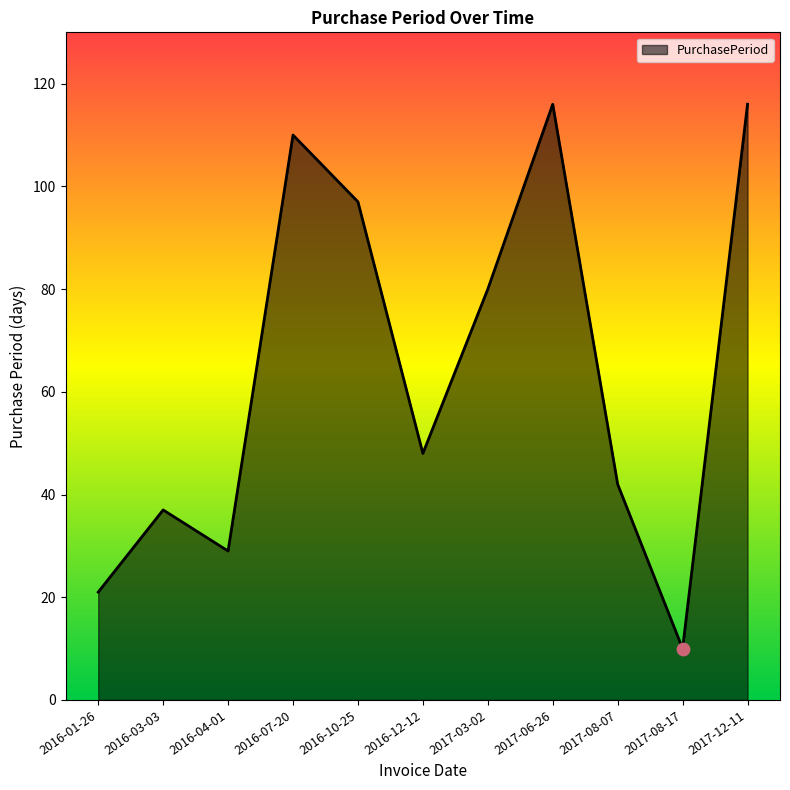

Approximately how many times larger is the value at 2017-08-07 compared to 2017-08-17?

4.2